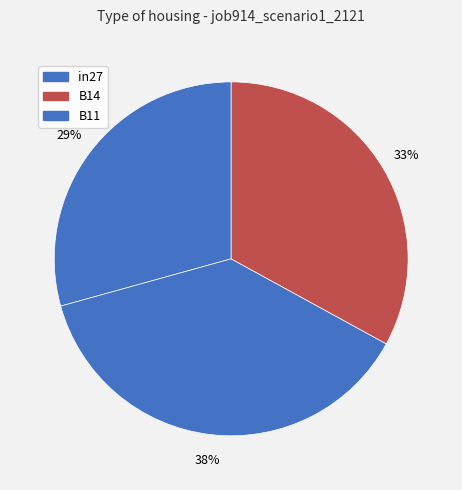

Which category has the biggest portion of the pie?

B14